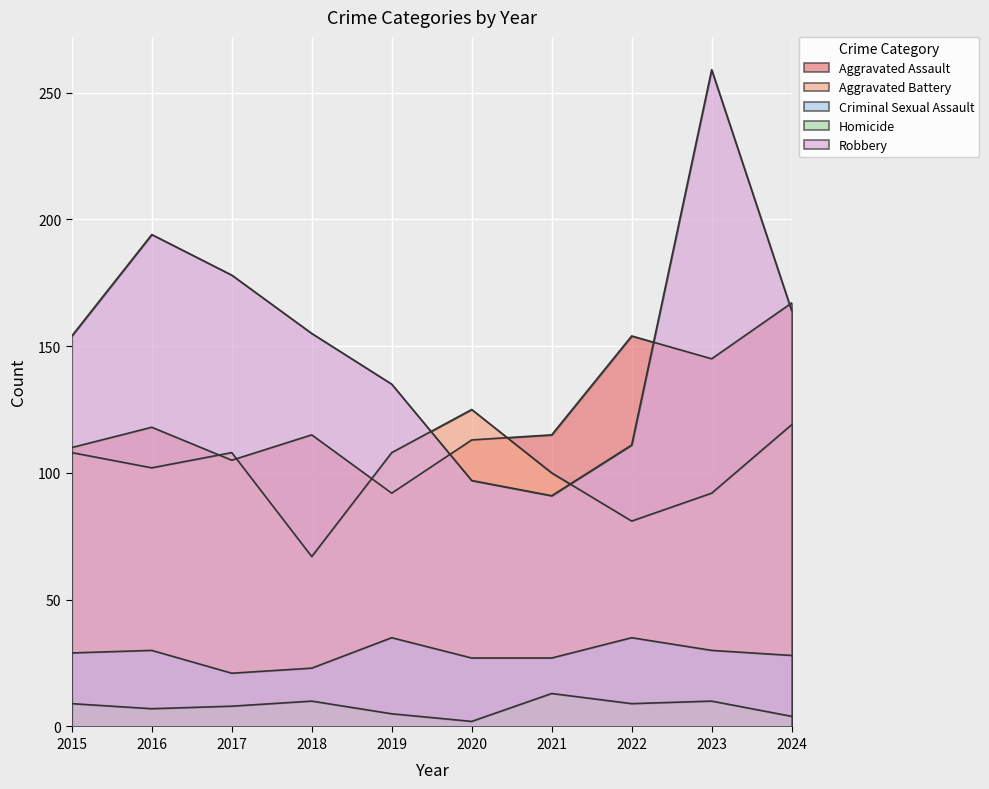

True or false: Aggravated Battery and Aggravated Assault cross at least once.

True